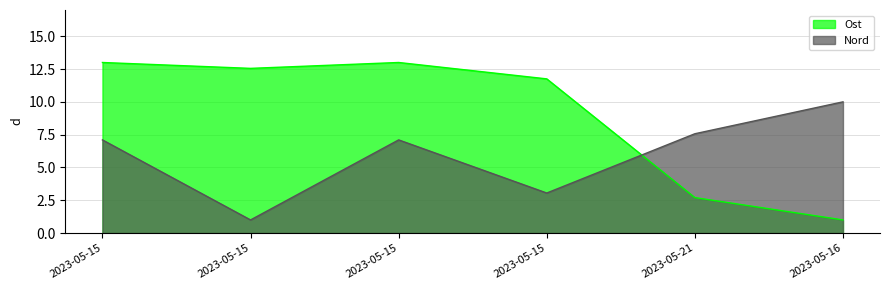

Between which two adjacent categories do Nord and Ost first intersect?

2023-05-15 and 2023-05-21